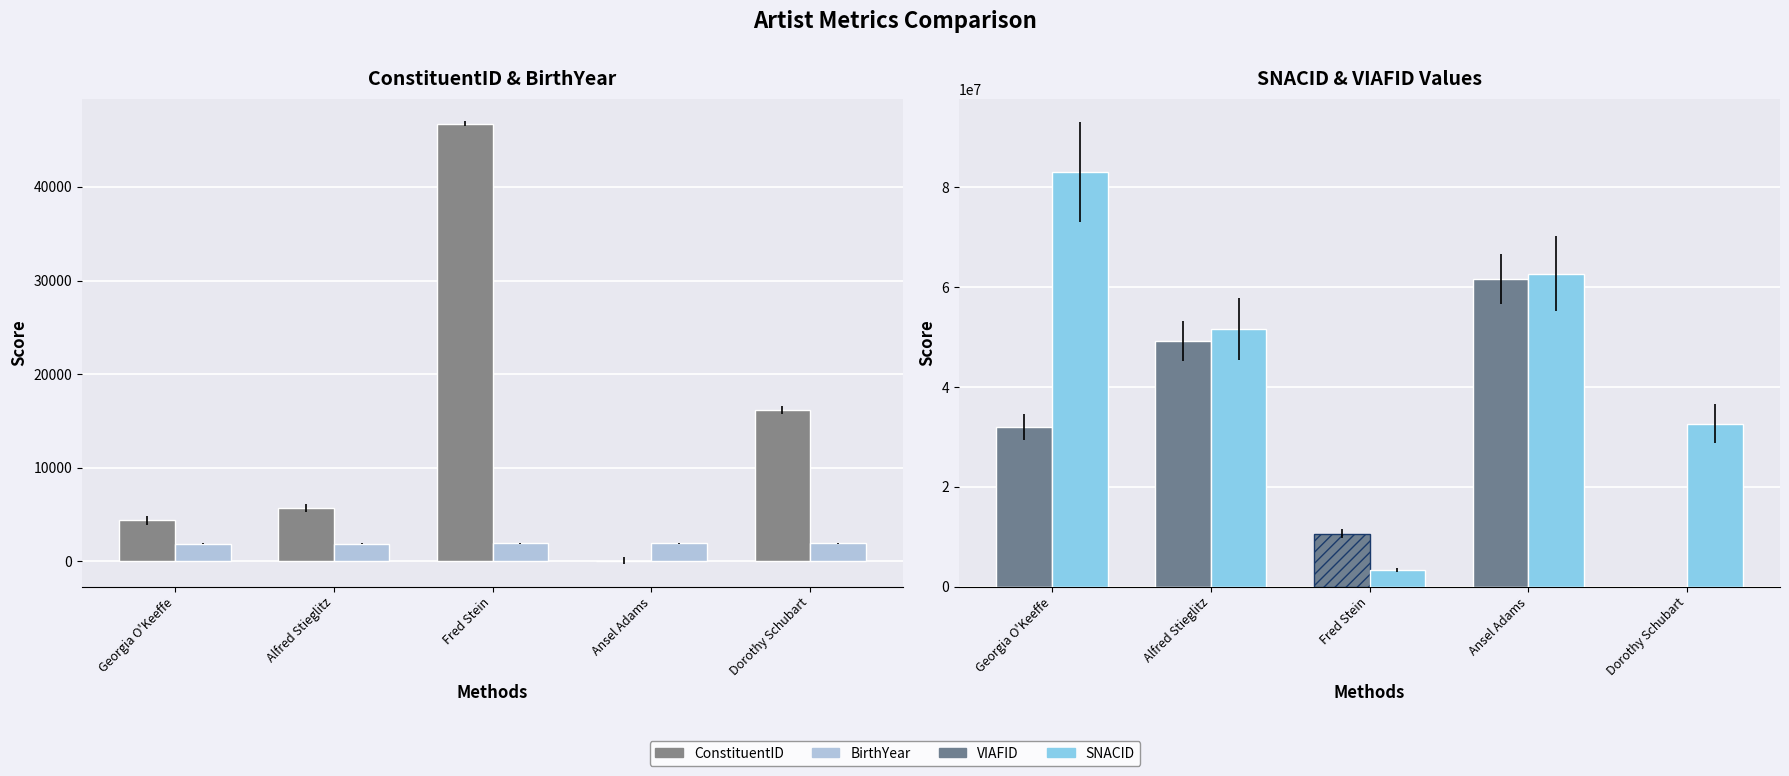

List the series in order of their peak value, lowest first.

BirthYear, ConstituentID, VIAFID, SNACID